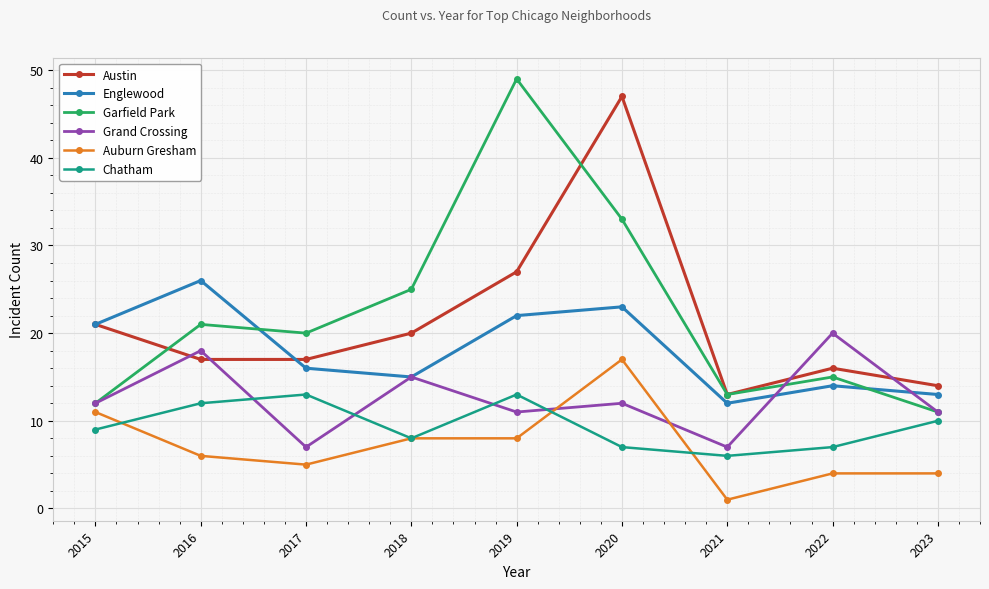

At which label is Austin closest to 30?

2019